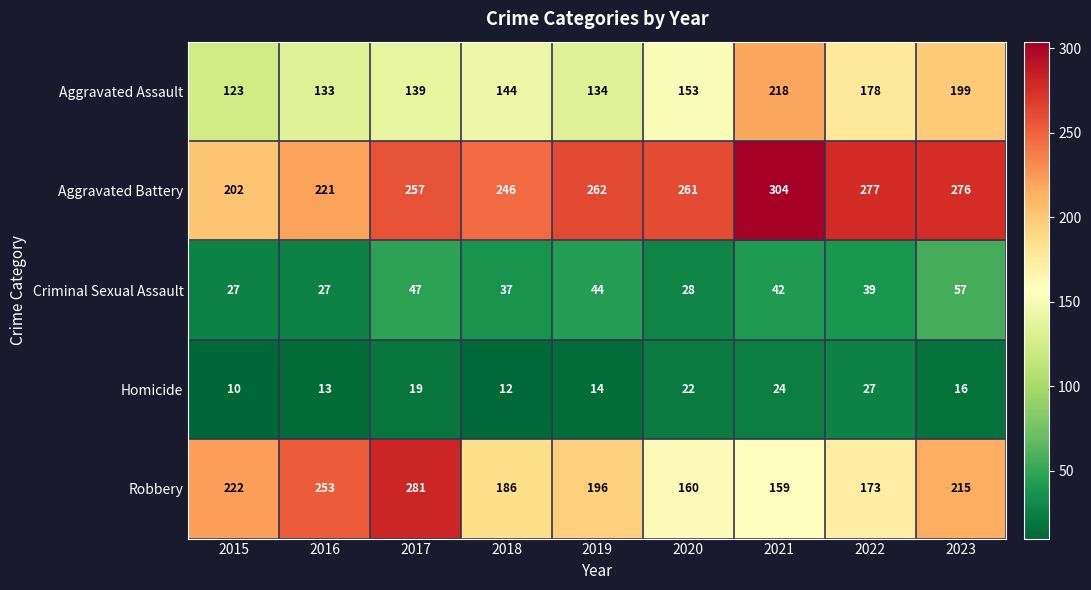

How many data points does each series have?

9